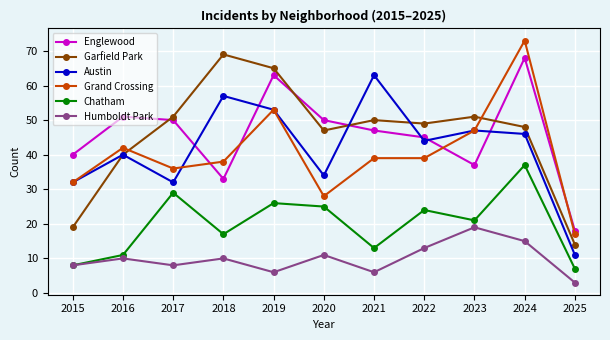

Where is Englewood nearest to the value 43?

2022